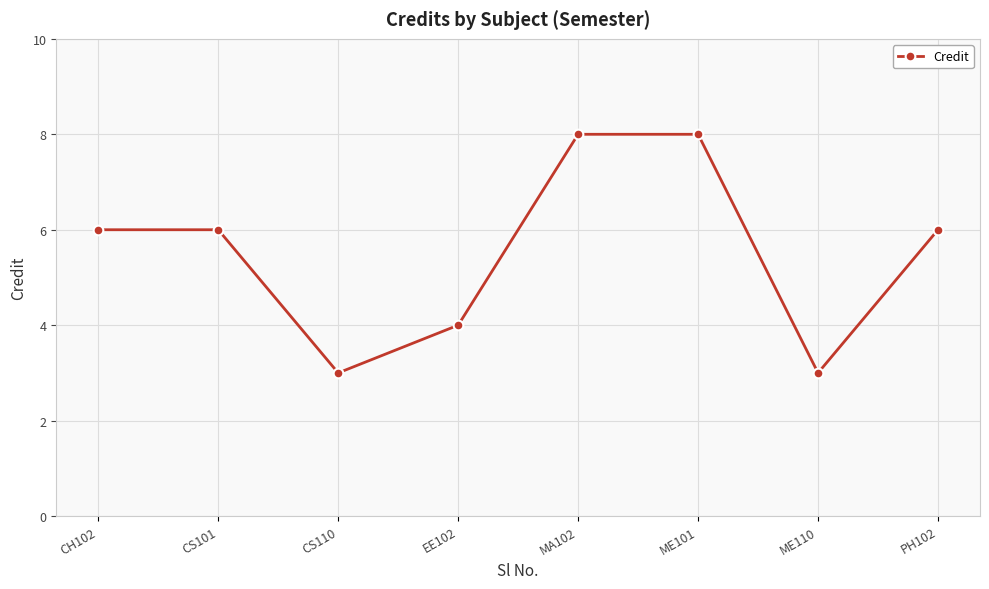

What is the greatest value displayed?

8